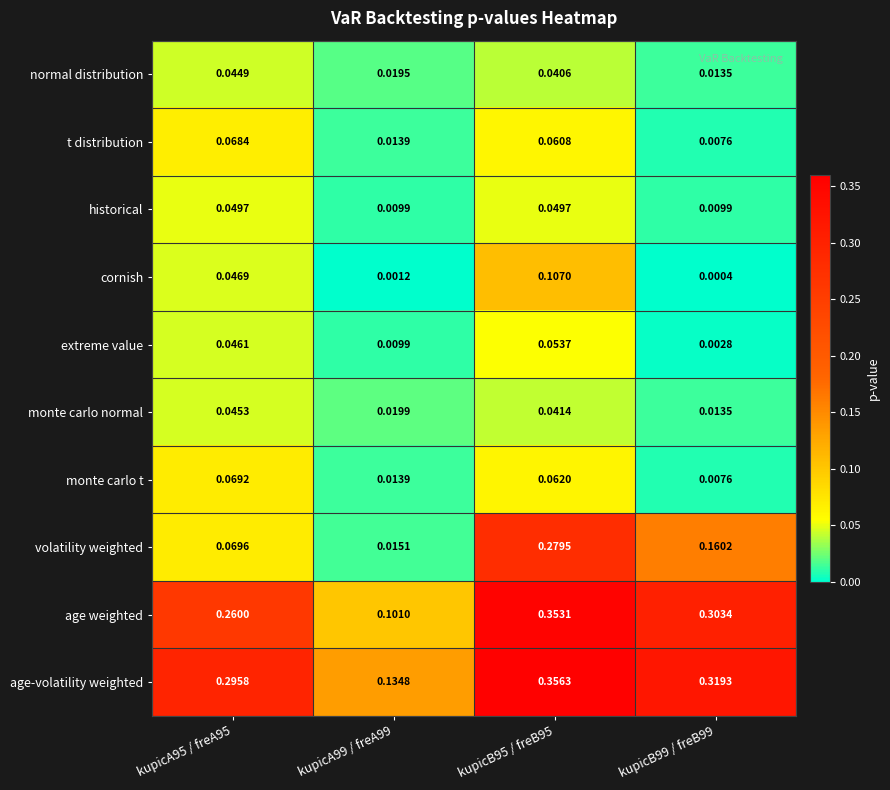

Which series has the widest spread of values?

volatility weighted